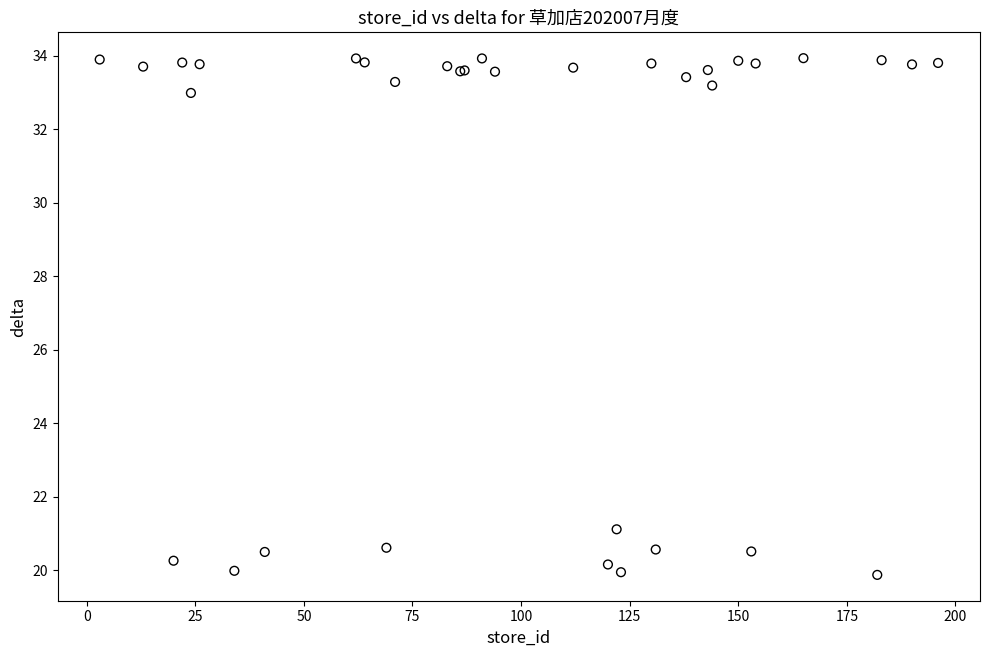

What Y value in the scatter plot is closest to 26?

21.1